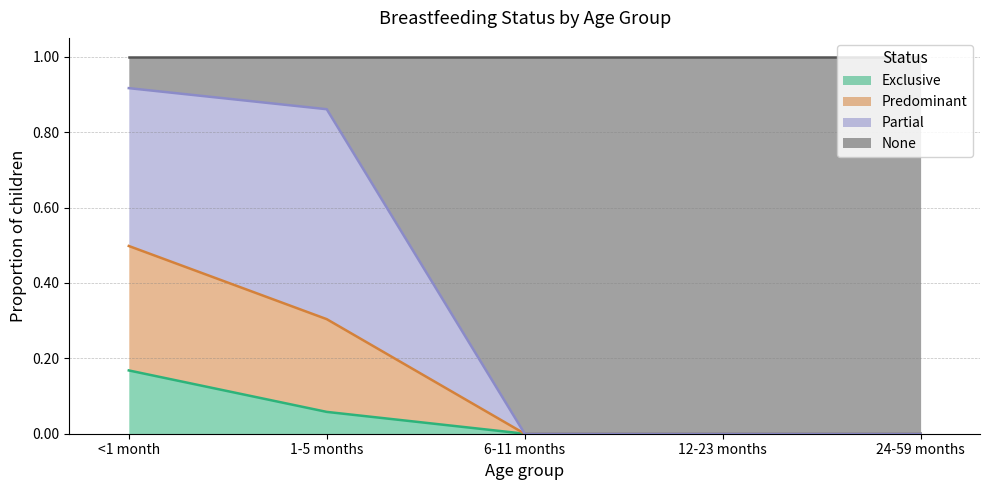

What is the total value across all series at 1-5 months?

1.0